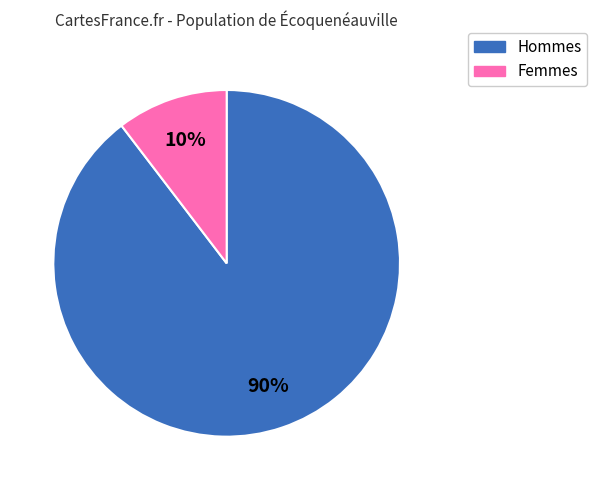

How many segments does this pie chart have?

2